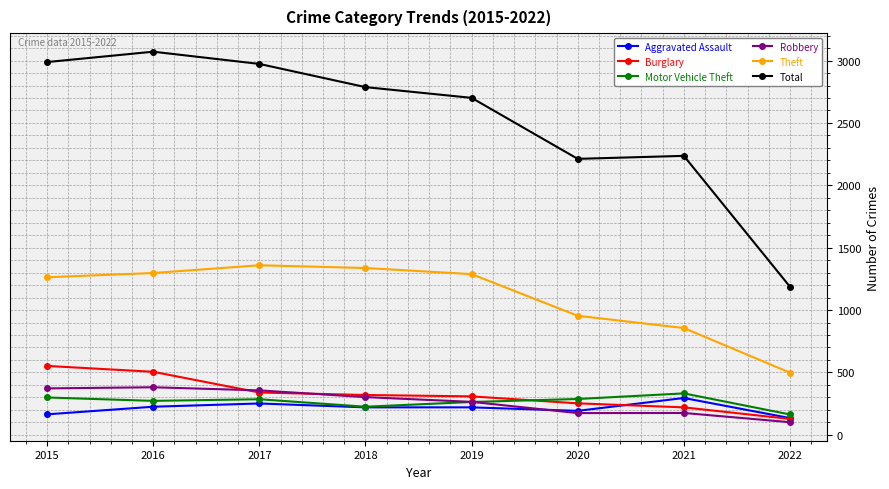

The Burglary series shows 552 at 2015. True or false?

True